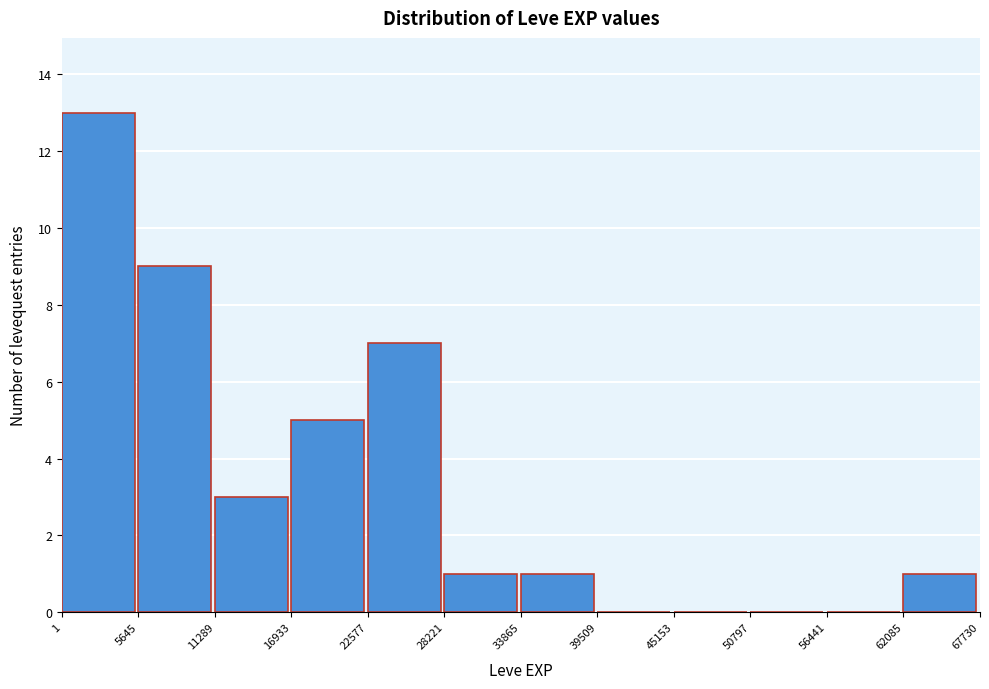

Which range on the x-axis has the tallest bar?

1 to 5645